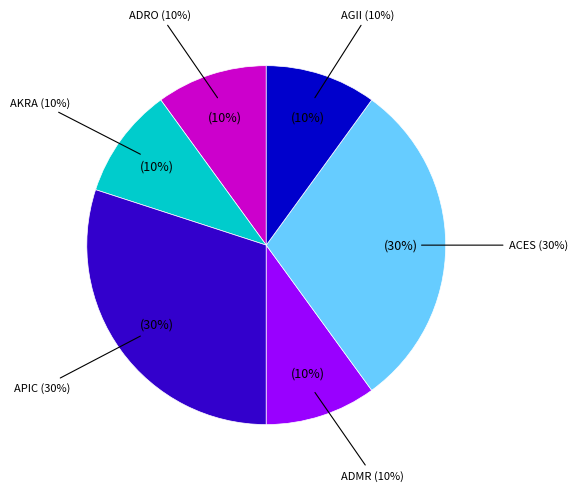

Count the number of slices in the pie.

6